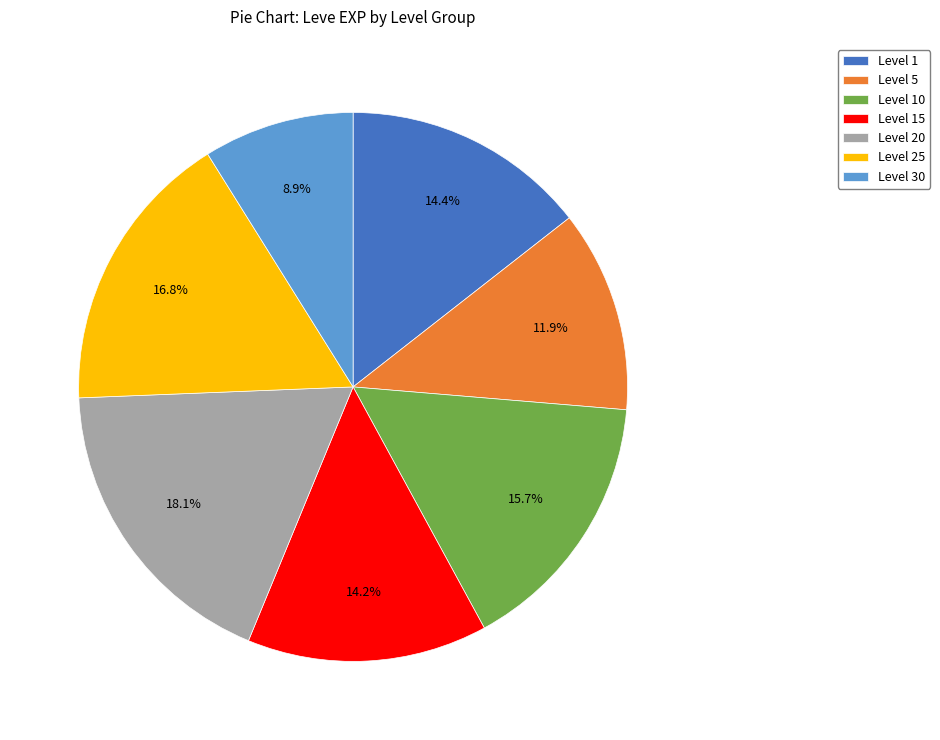

What is the largest slice in the pie chart?

Level 20